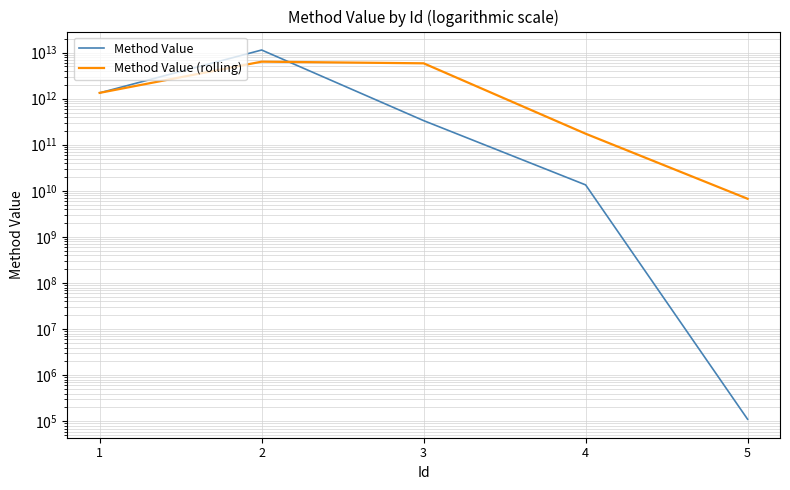

Does the chart display data point markers on the line(s)?

No